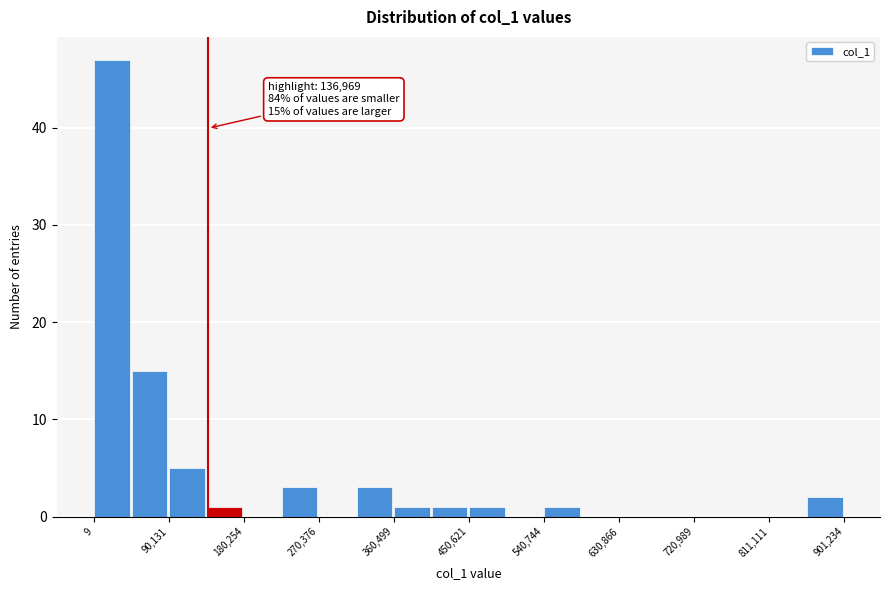

Which range on the x-axis has the tallest bar?

0 to 50000